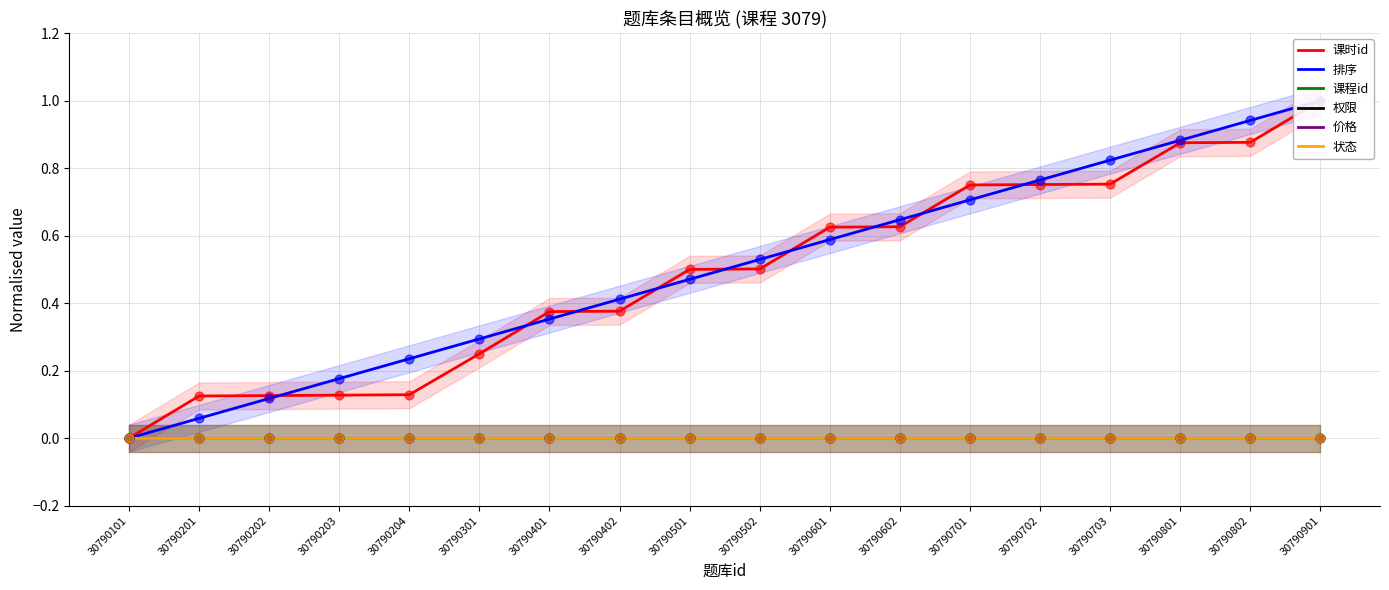

At how many categories does at least one series exceed 0?

17